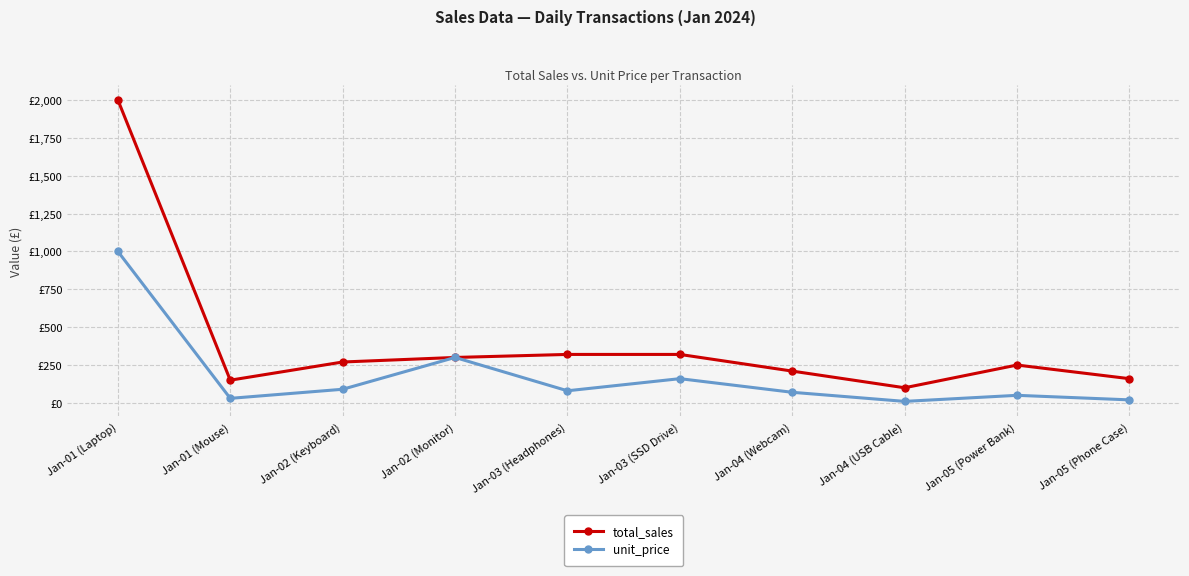

Between Jan-04 (USB Cable) and Jan-05 (Power Bank), which series saw the biggest shift?

total_sales